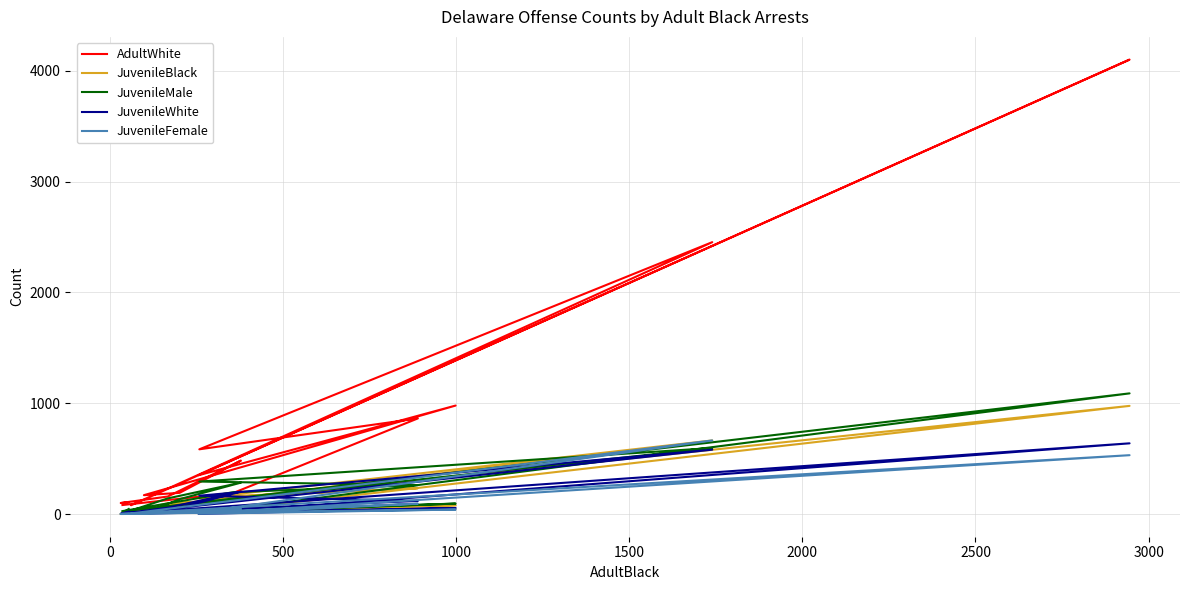

Reading right to left, what are all the values shown in this chart?

AdultWhite: 107	99	158	482	191	170	979	350	4102	79	2454	584	863	190	81
JuvenileBlack: 24	0	97	125	101	9	79	7	976	28	664	142	233	162	17
JuvenileMale: 45	0	141	283	134	6	94	6	1089	32	596	293	261	197	26
JuvenileWhite: 22	1	57	202	55	4	54	1	638	9	581	165	118	48	9
JuvenileFemale: 2	1	14	47	23	7	40	2	531	5	664	16	93	15	0